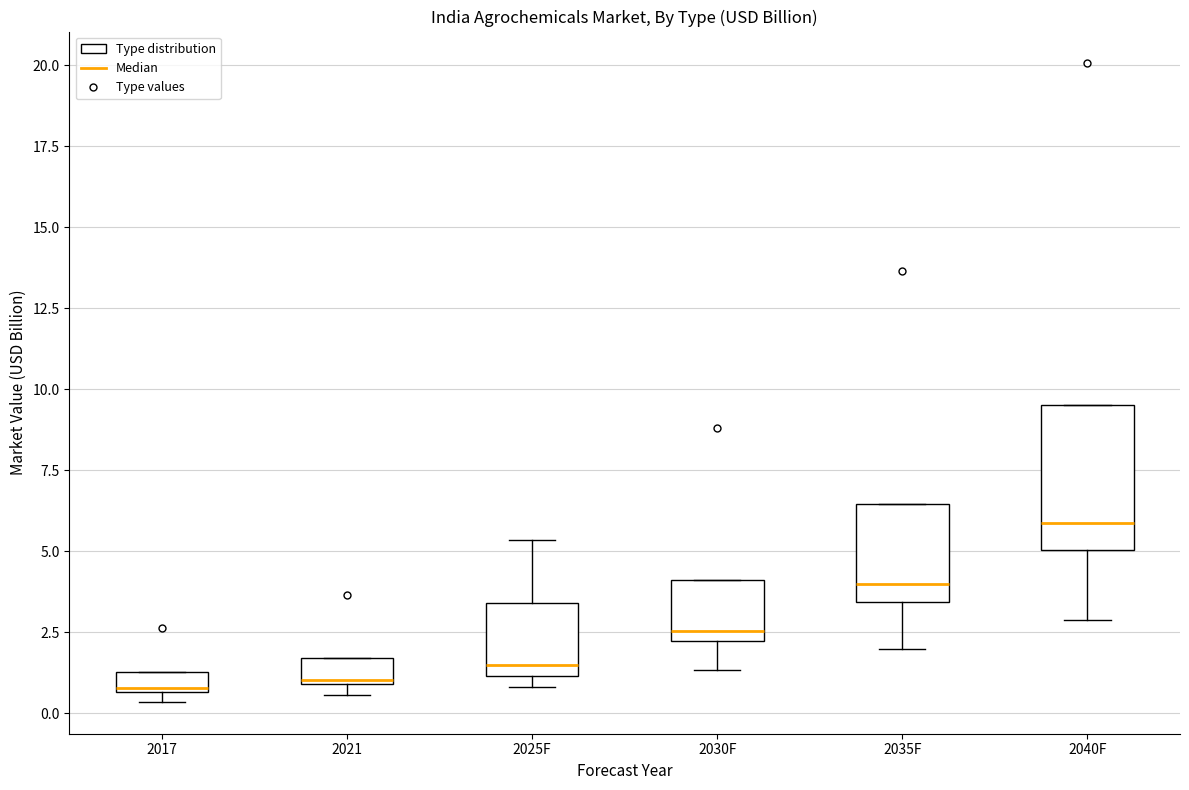

Which box is the tallest, from its lower edge to its upper edge?

2040F